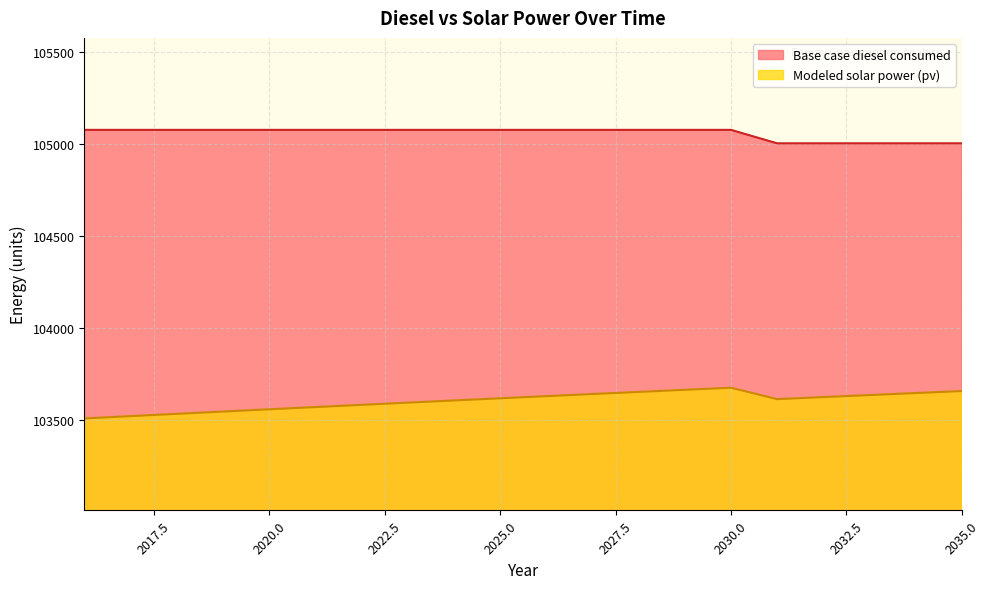

Reading left to right, what are all the values shown in this chart?

Modeled solar power (pv): 103510.8	103523.3	103535.8	103548.1	103560.4	103572.5	103584.6	103596.5	103608.4	103620.2	103631.8	103643.4	103654.9	103666.3	103677.6	103615.6	103626.7	103637.8	103648.7	103659.6
Base case diesel consumed: 105079.2	105079.2	105079.2	105079.2	105079.2	105079.2	105079.2	105079.2	105079.2	105079.2	105079.2	105079.2	105079.2	105079.2	105079.2	105006.0	105006.0	105006.0	105006.0	105006.0